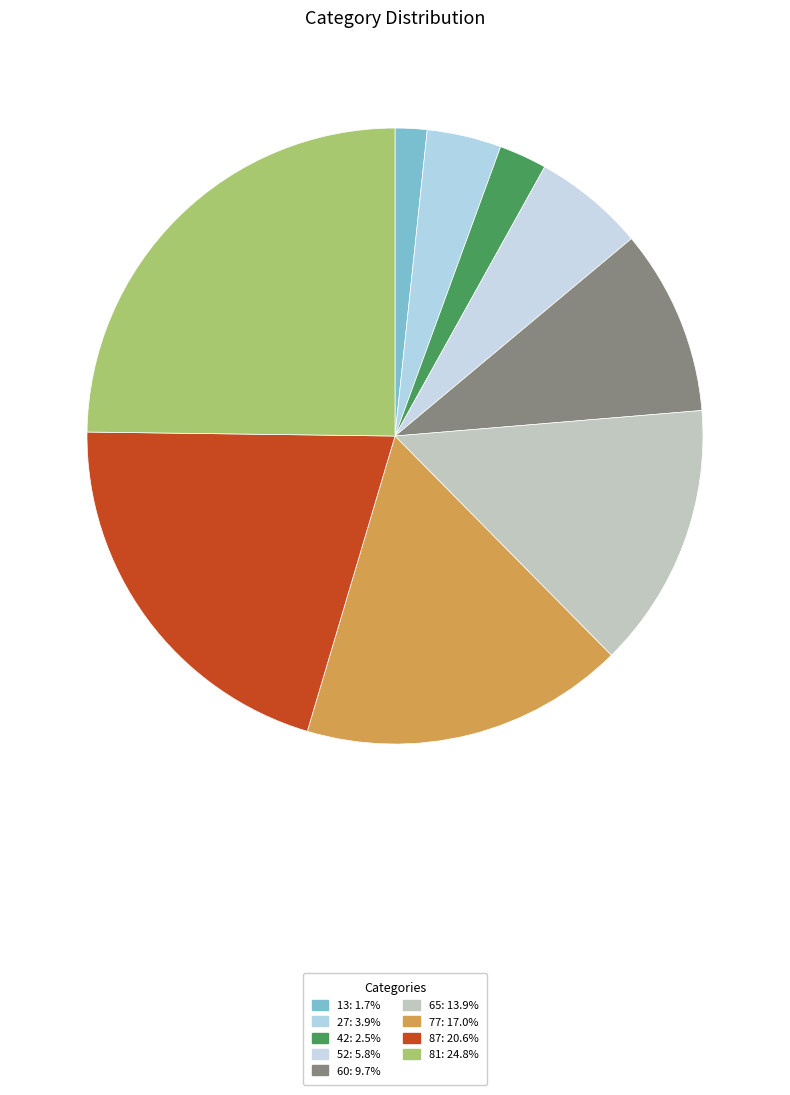

To the nearest percent, what portion does 42 represent?

3%